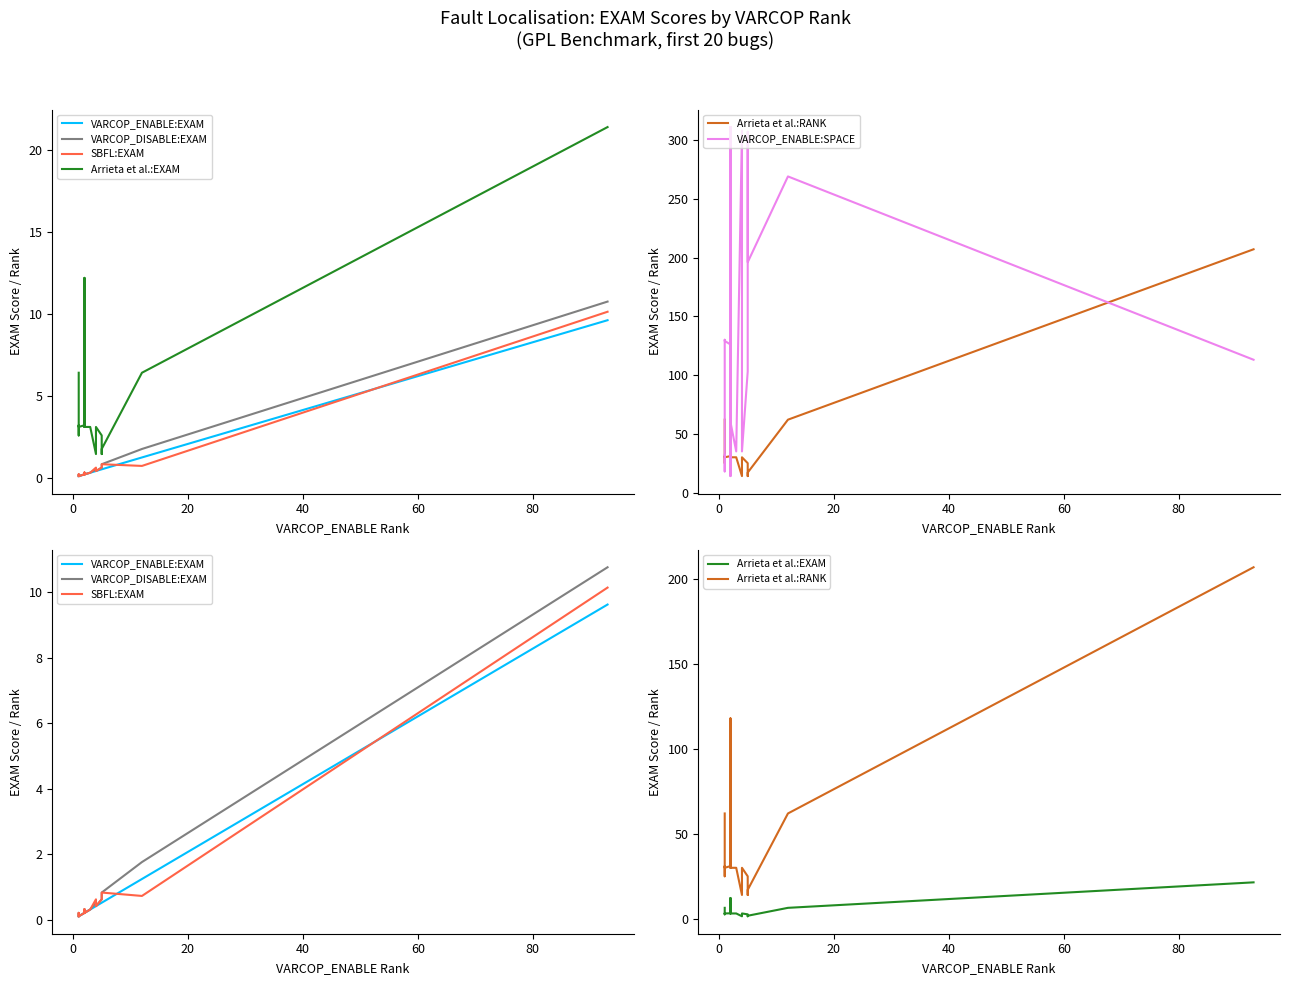

What is the minimum value for VARCOP_DISABLE:EXAM?

0.1